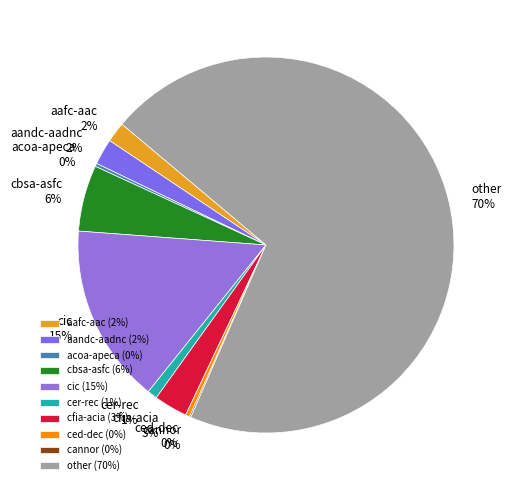

To the nearest percent, what is the average slice percentage?

10%